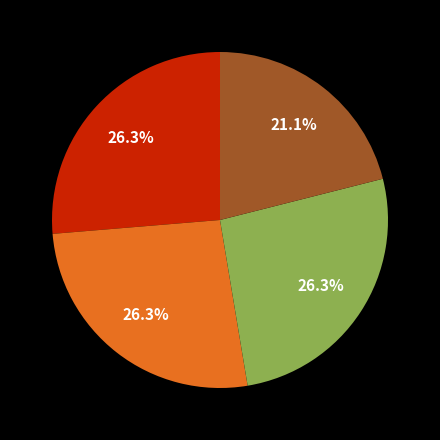

Is there a majority slice in this chart?

No